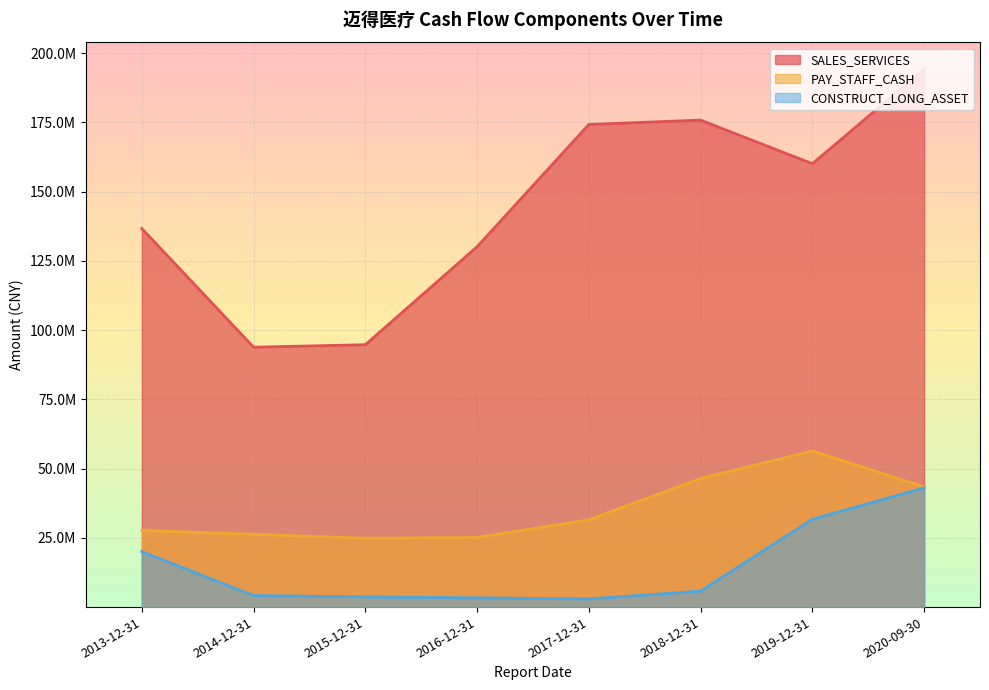

True or false: PAY_STAFF_CASH has more than 1 interior local peaks.

False